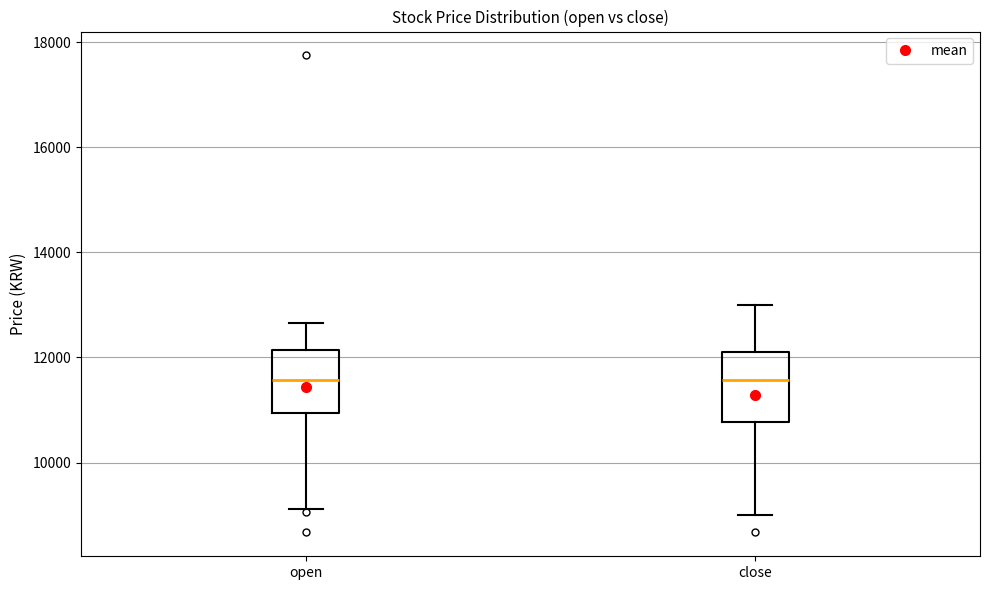

Reading left to right, read every box against the y-axis: the position of its median line, the range the box covers, and the ends of its whiskers. The values are not printed on the chart, so give them approximately, as read against the axis.

open: median 11600, box 11000 to 12200, whiskers 9200 to 12600
close: median 11600, box 10800 to 12200, whiskers 9000 to 13000